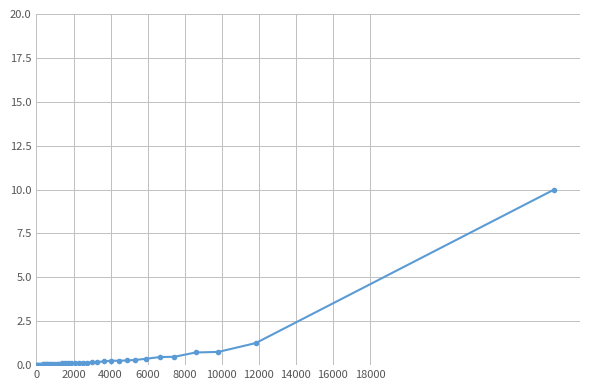

What is the maximum value shown in the chart?

10.0